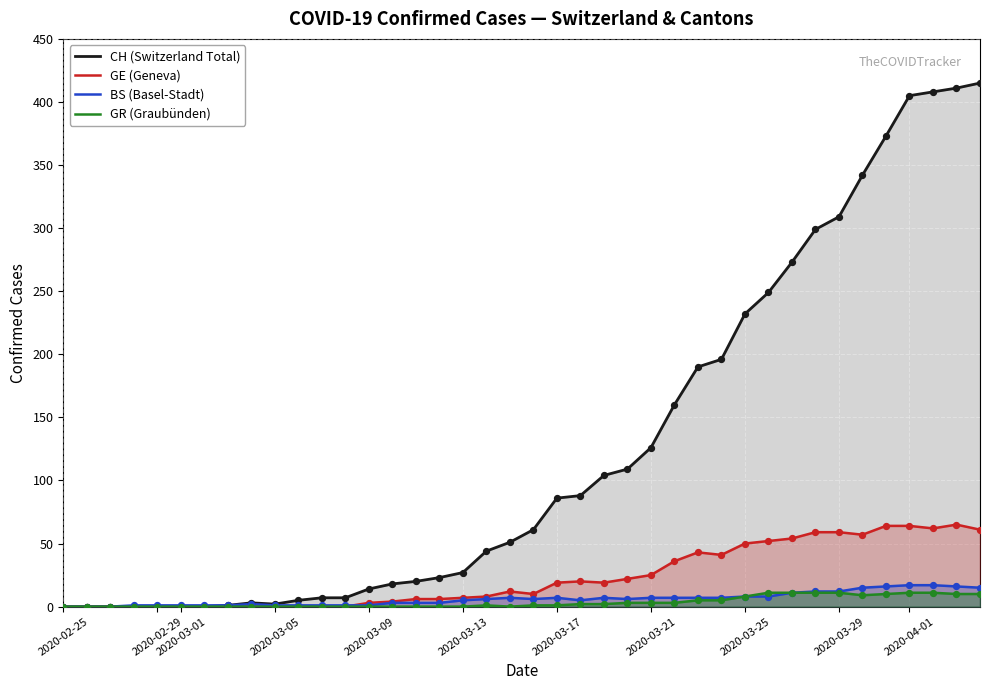

Which series has the largest total across all categories?

CH (Switzerland Total)